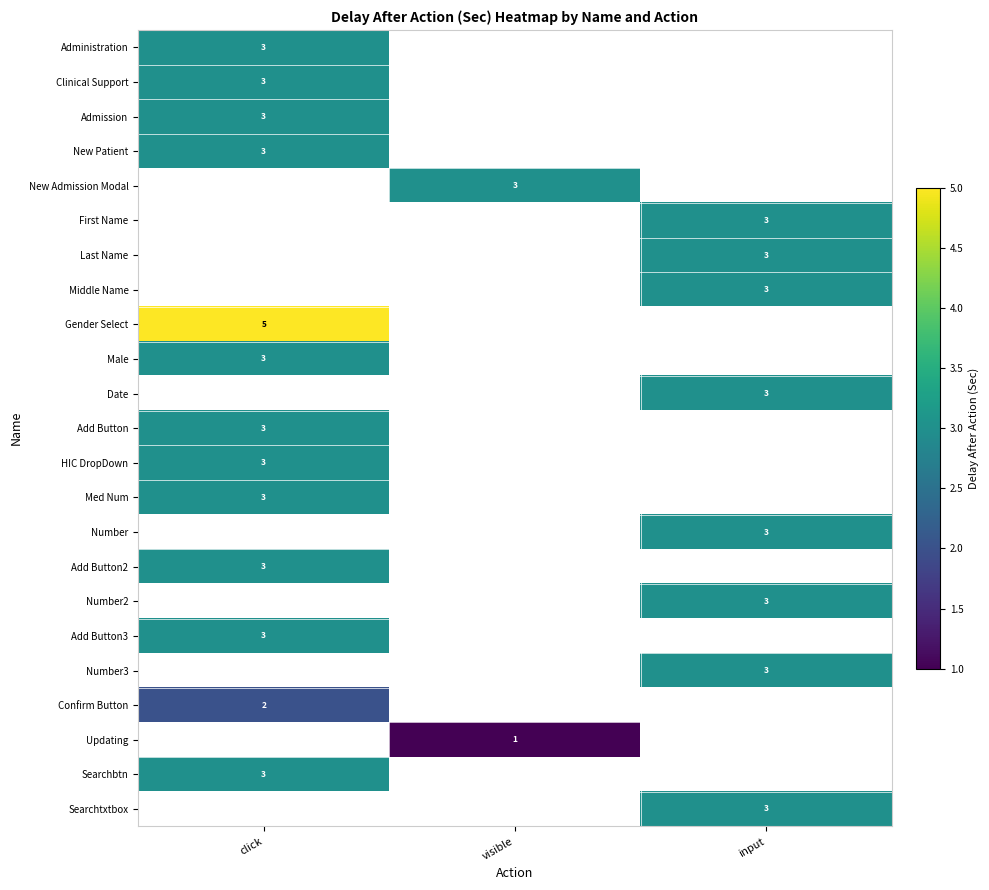

At how many categories does at least one series exceed 3?

1